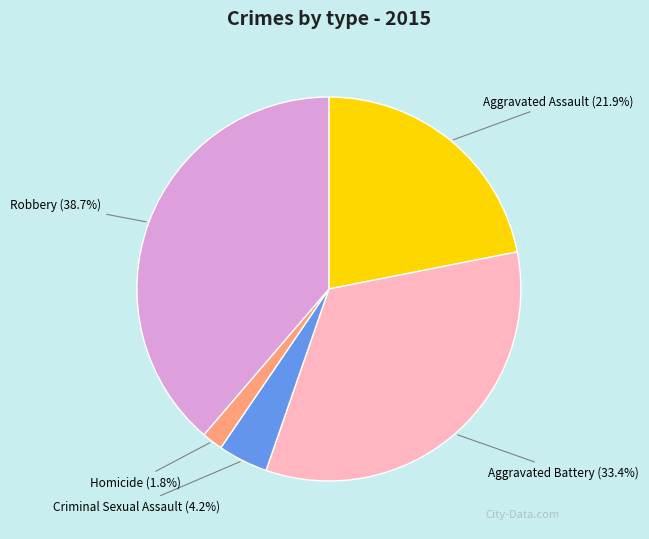

How many segments does this pie chart have?

5